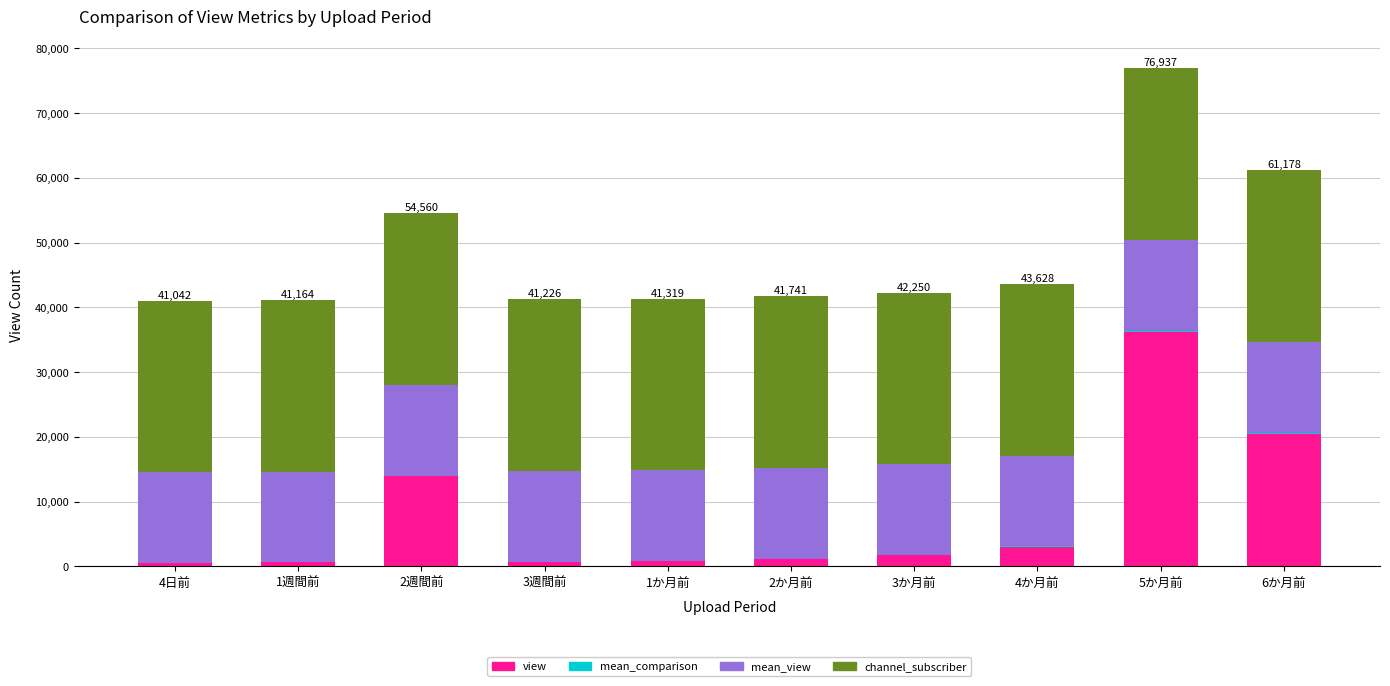

What is the highest value of the view series?

36146